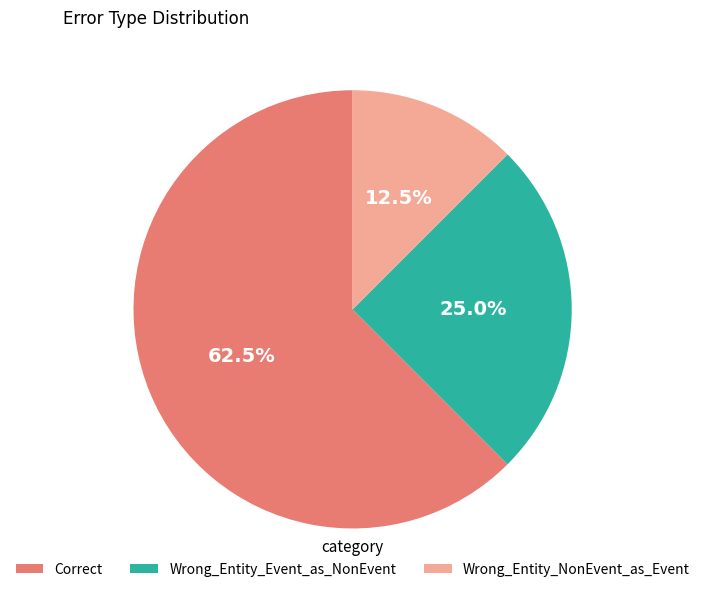

Does any single category account for the majority?

Yes